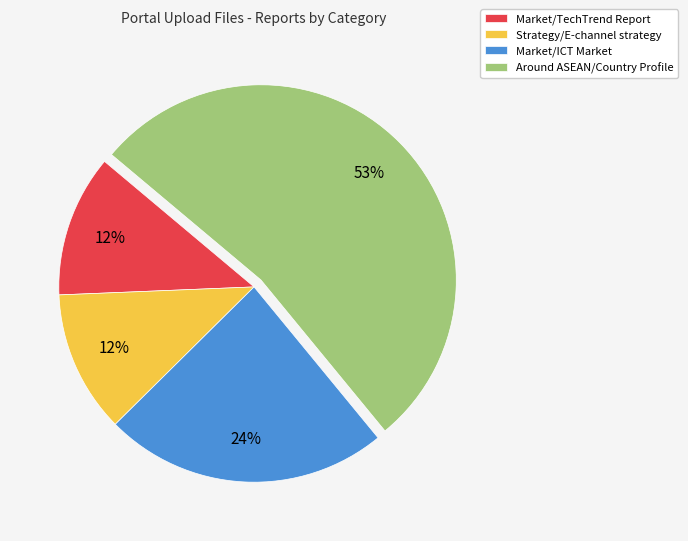

Does Around ASEAN/Country Profile account for over 50% of the chart?

Yes